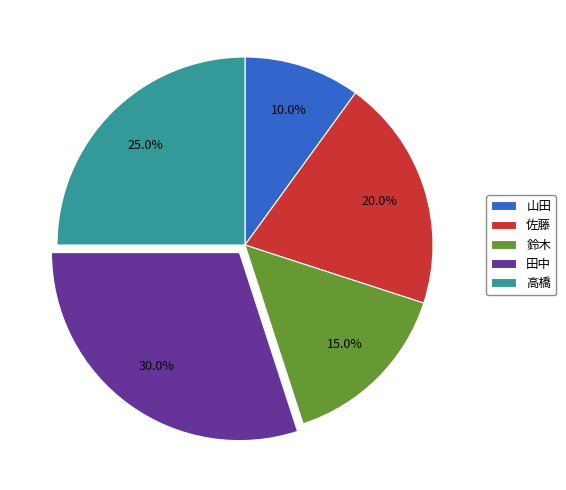

Which slice is the smallest?

山田